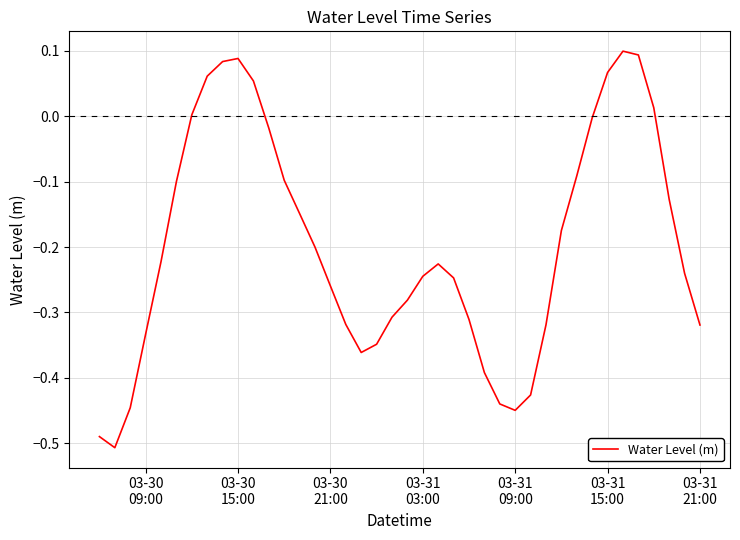

What is the difference between the maximum and minimum values?

0.6